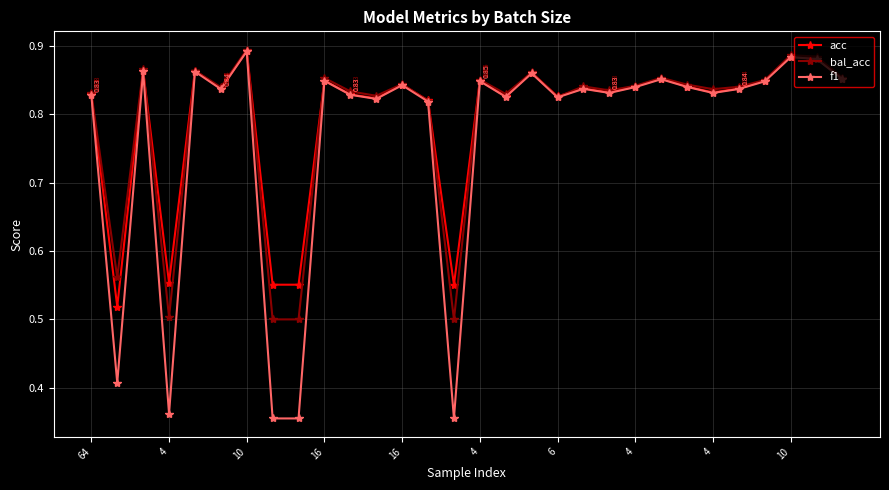

Which series has the widest spread of values?

f1